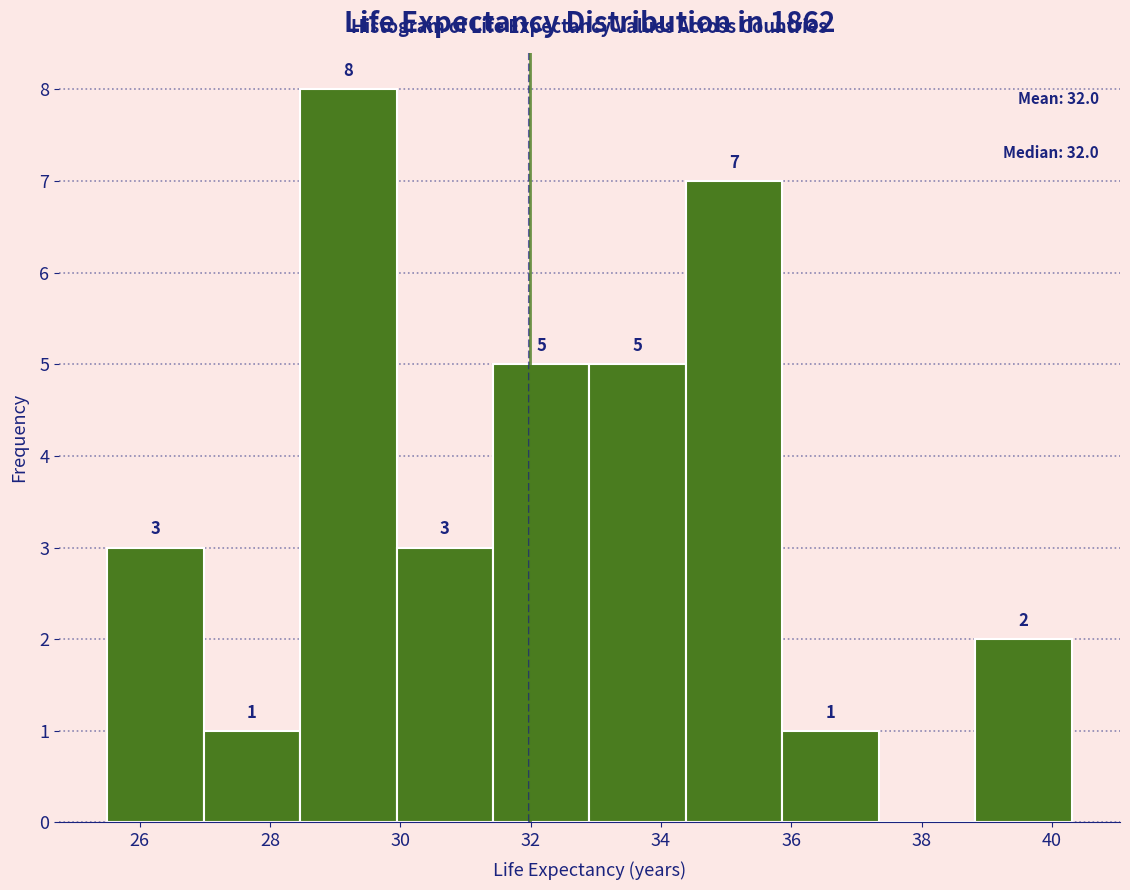

Over which range of the x-axis is the bar tallest?

28.4 to 30.0